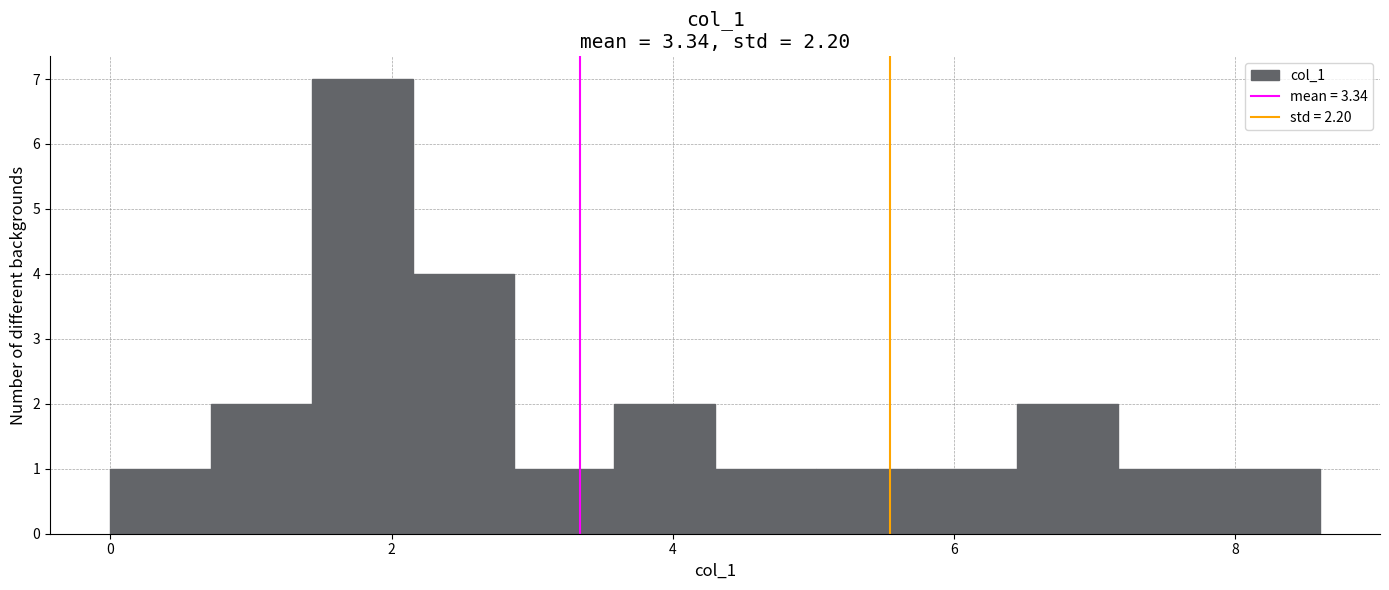

Read against the x-axis, roughly where is the centre of the tallest bar?

1.8